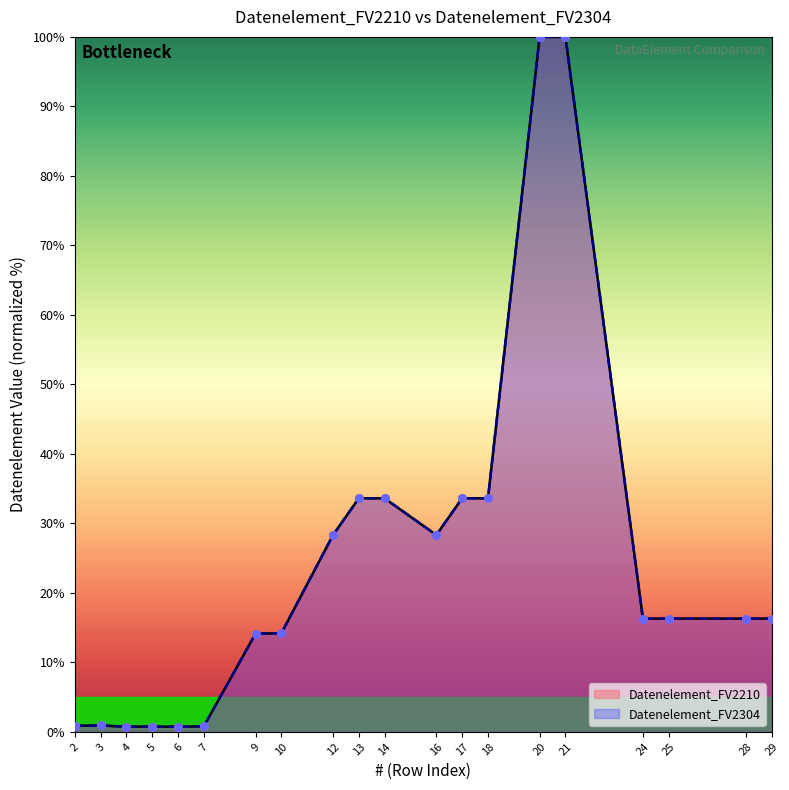

What are all the series names shown in the legend?

Datenelement_FV2210, Datenelement_FV2304